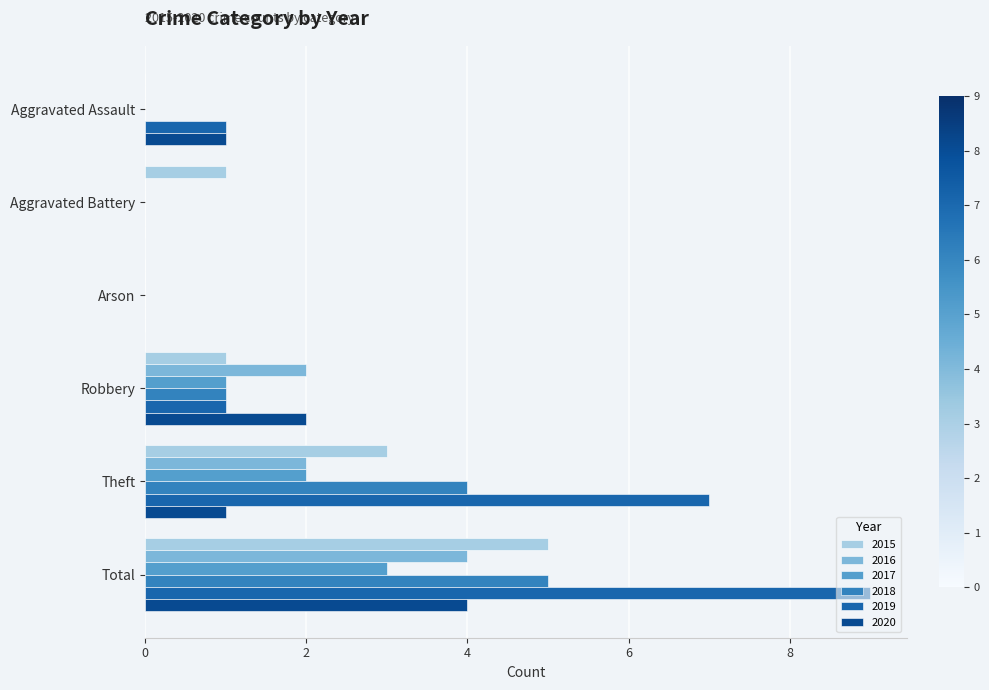

What is the sum of all 2017 values?

6